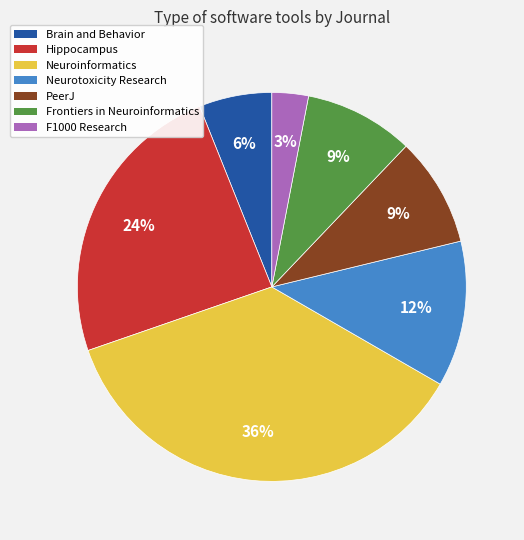

To the nearest percent, what percentage of the pie is Brain and Behavior?

6%